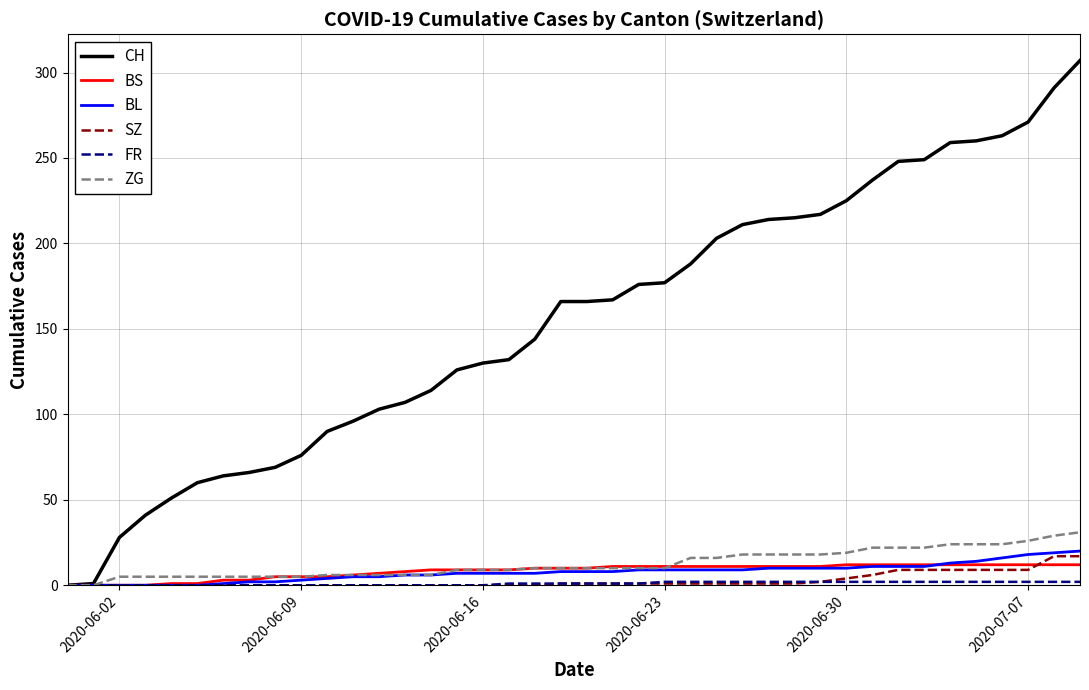

What is the highest value of the BL series?

20